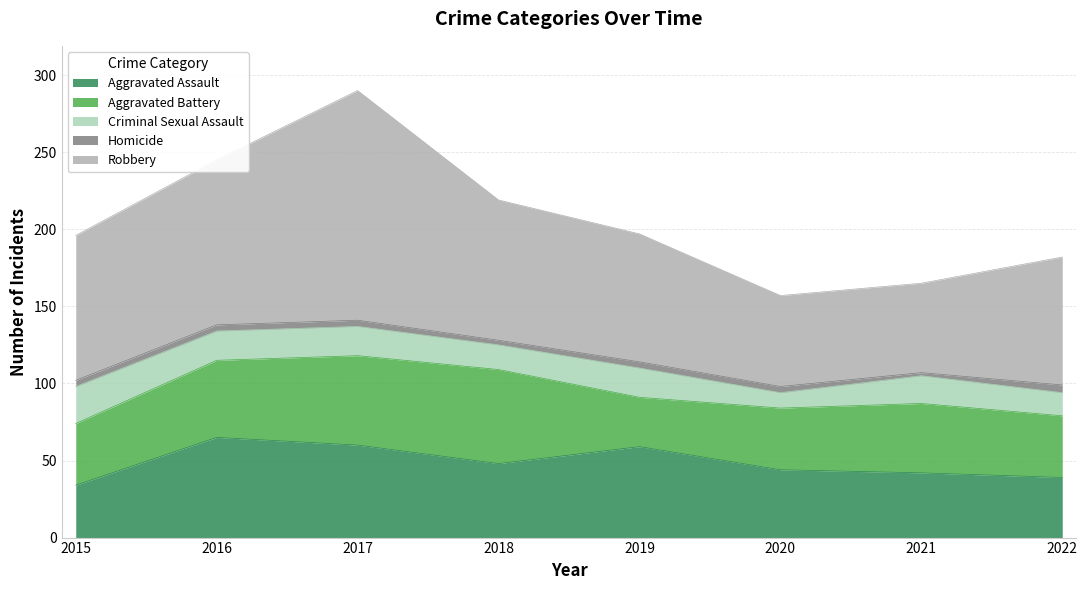

Where does the Criminal Sexual Assault series first go above 19?

2015